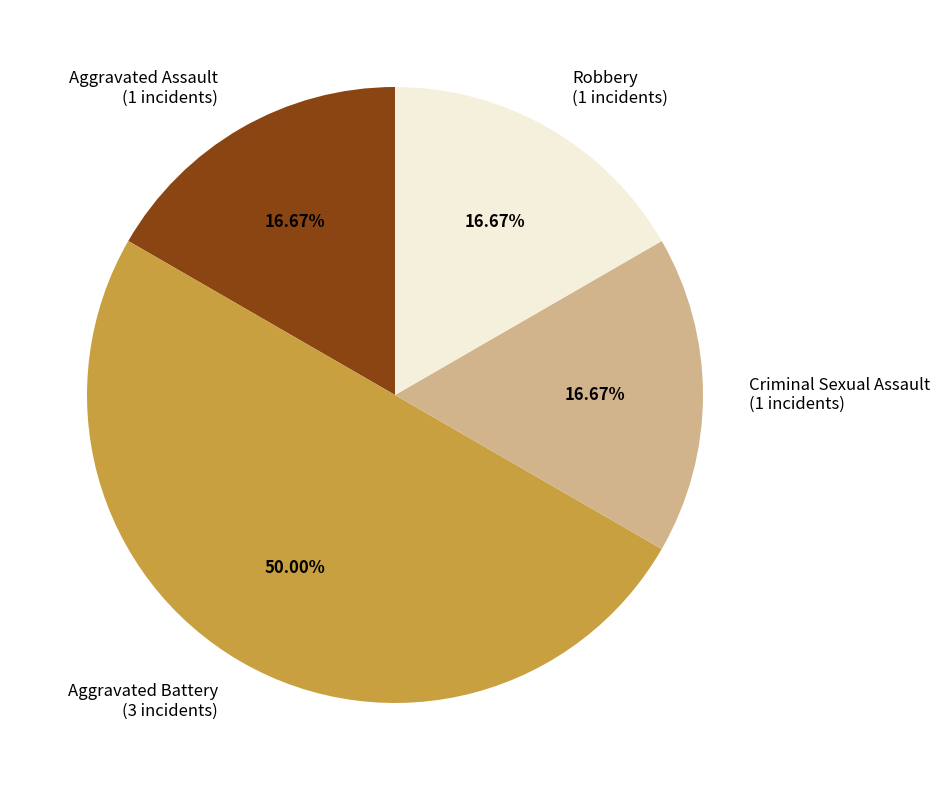

To the nearest percent, what portion does Aggravated Battery represent?

50%